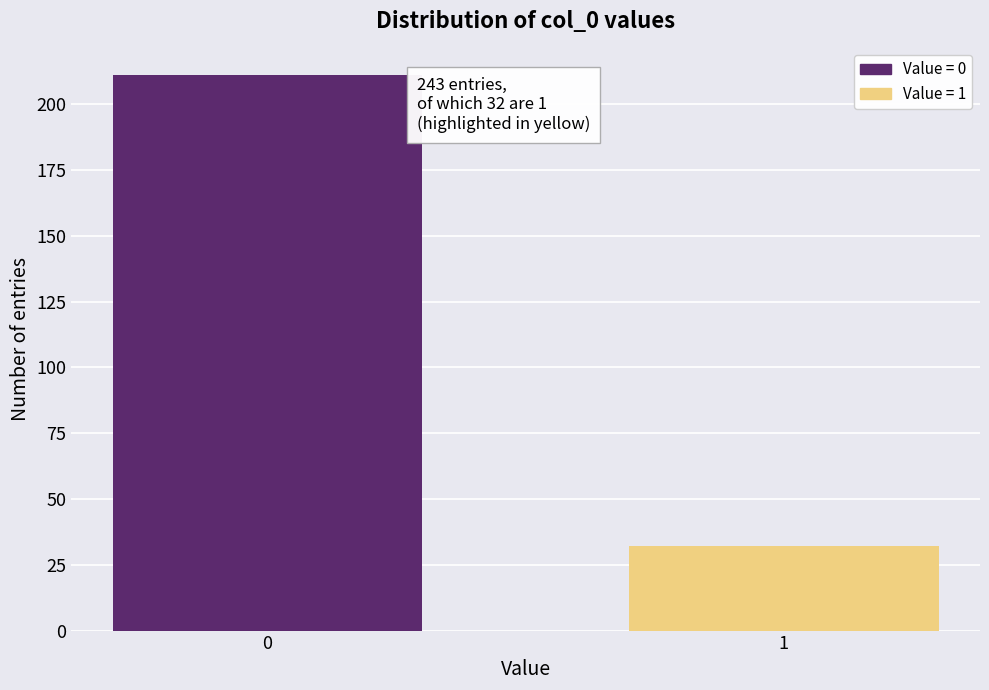

Reading left to right, list all the values displayed in this chart.

0=211	1=32